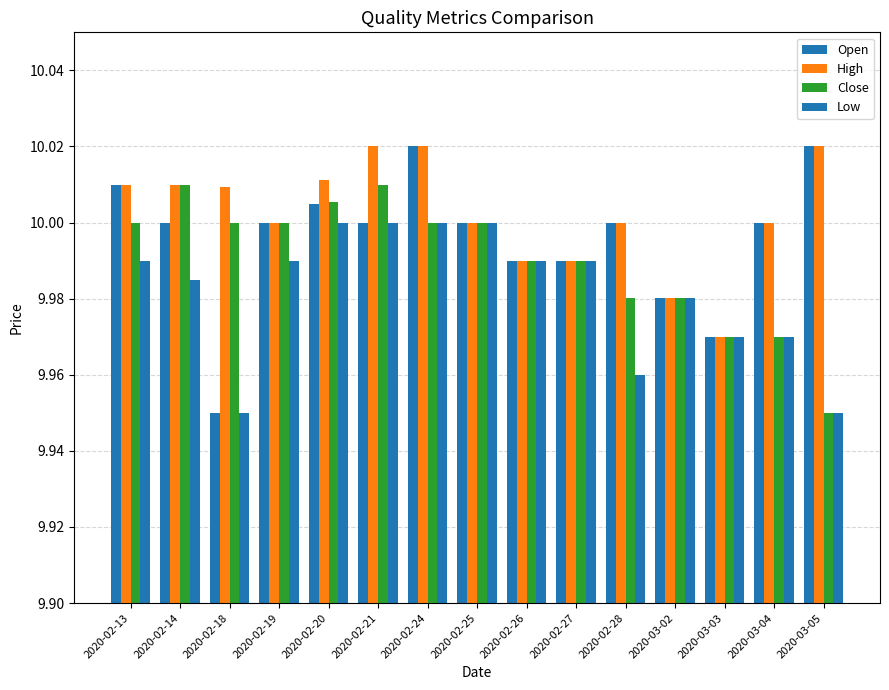

The value of Open at 2020-03-05 is 16.2. True or false?

False